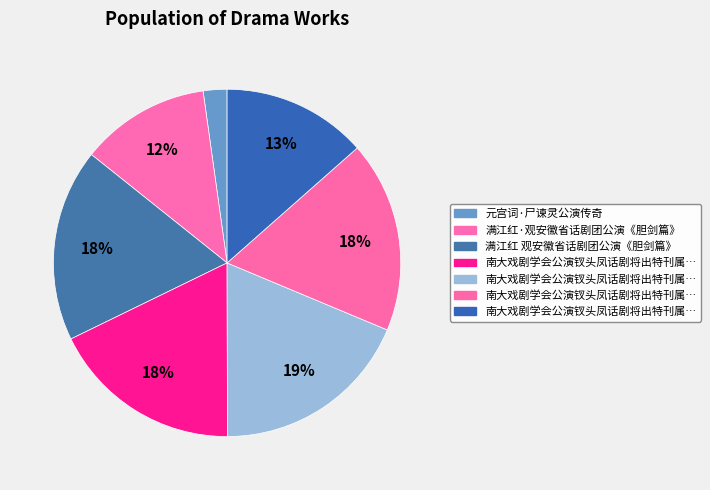

How many slices are in this pie chart?

7